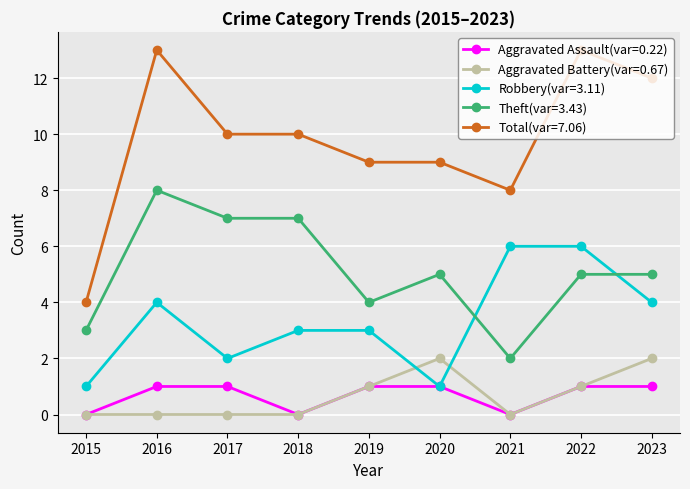

Is this an area chart (filled region under the line)?

No